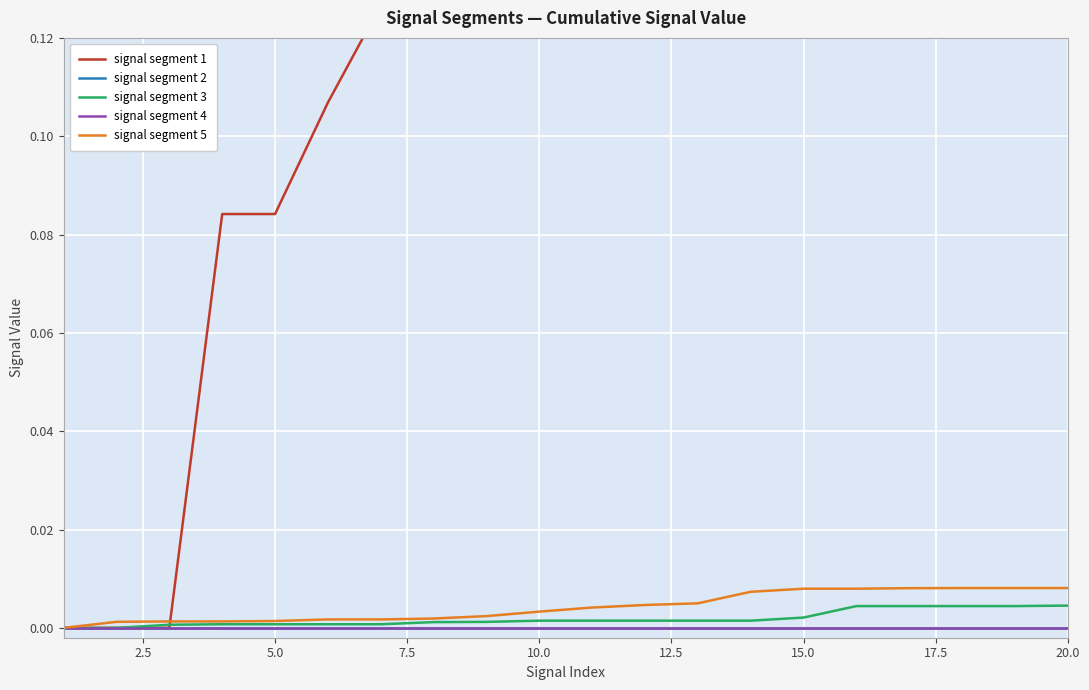

Does the chart display data point markers on the line(s)?

No